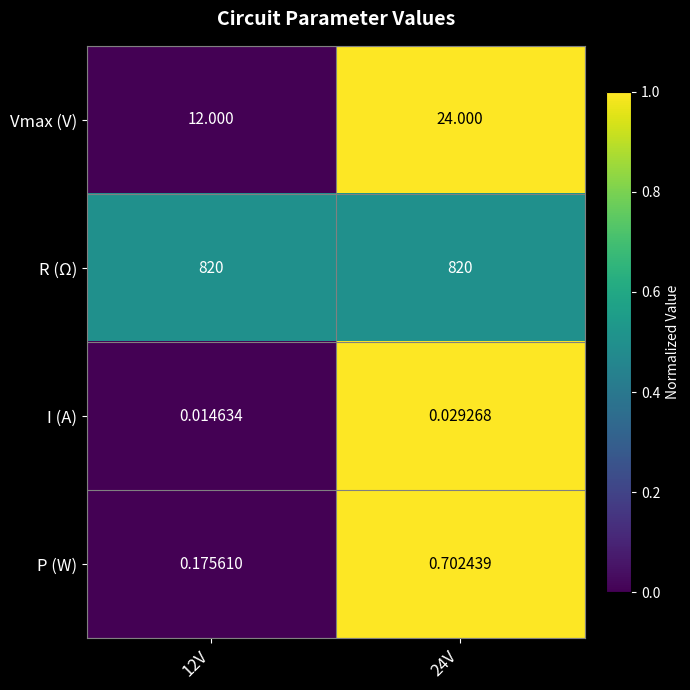

Rank the series at 12V from highest to lowest value.

R (Ω), Vmax (V), P (W), I (A)